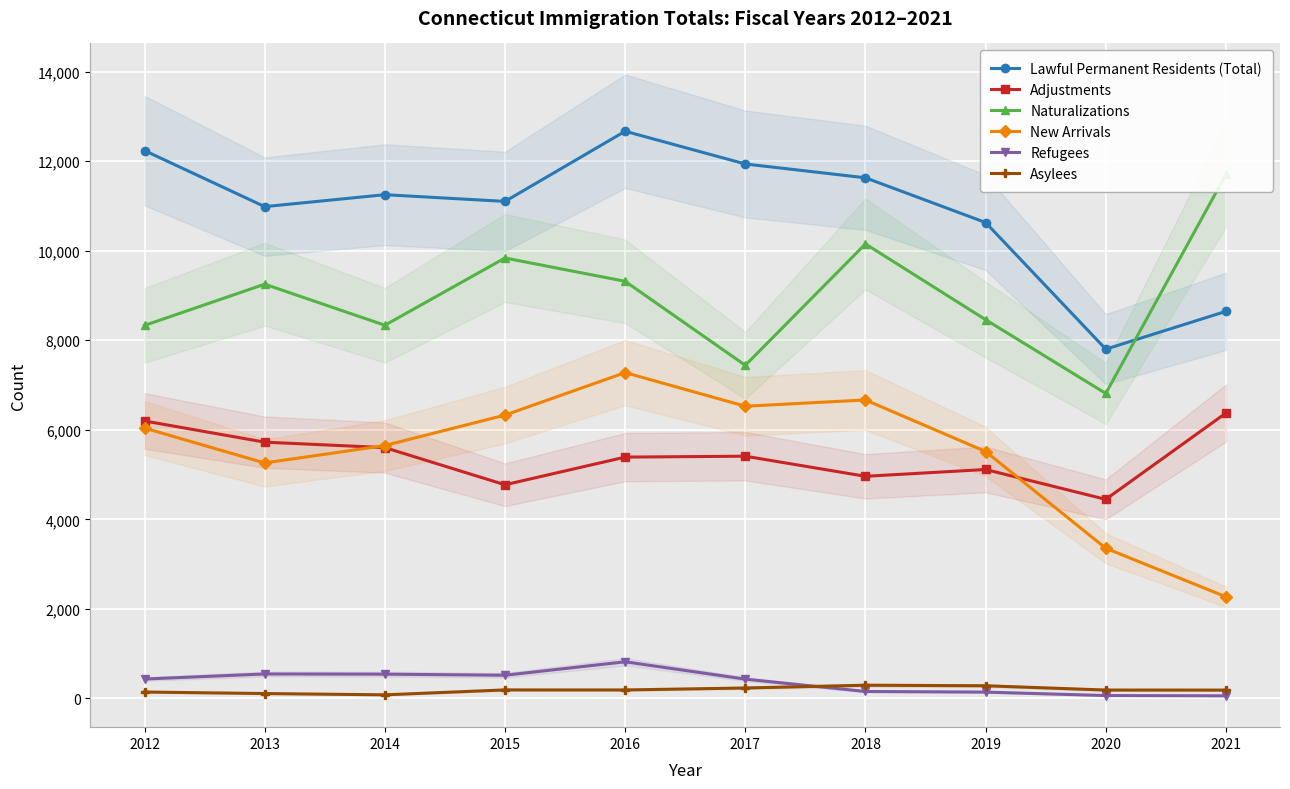

What is the total value across all series at 2012?

33384